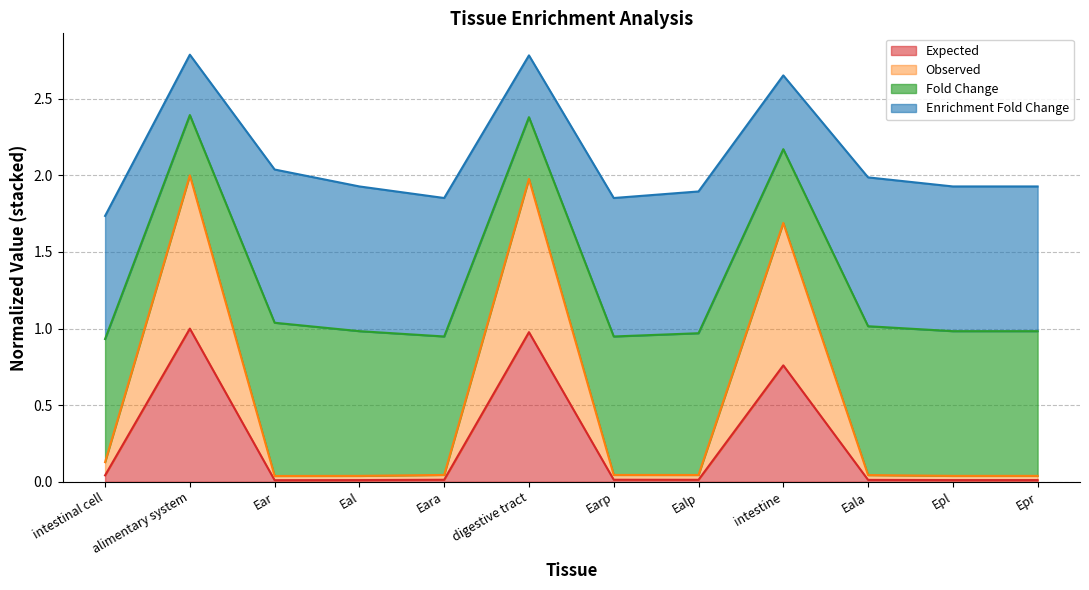

At which label does Expected reach its peak?

alimentary system